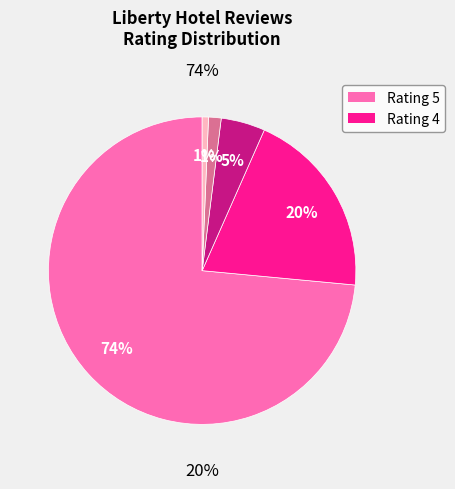

Is it true that 5 is 60% of the pie?

False